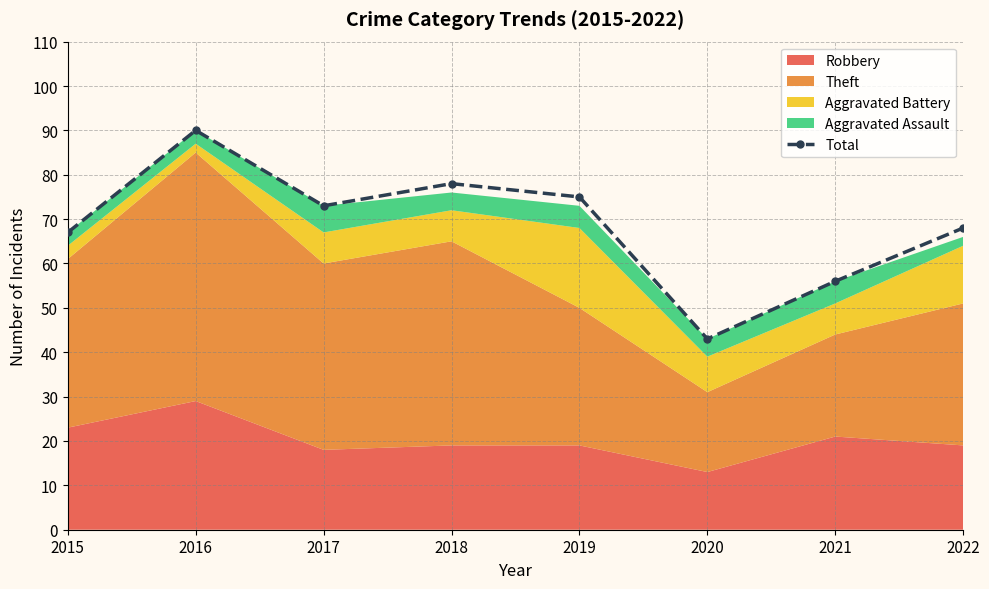

Rank the categories by value from highest to lowest.

2016, 2018, 2019, 2017, 2022, 2015, 2021, 2020